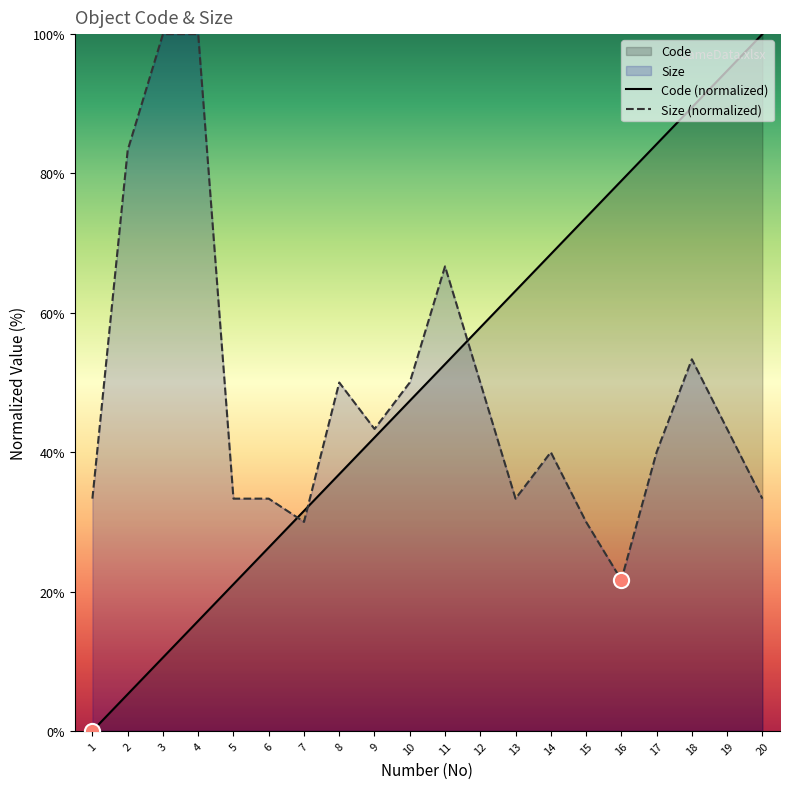

Which series has the widest spread of Y values?

Code (normalized)